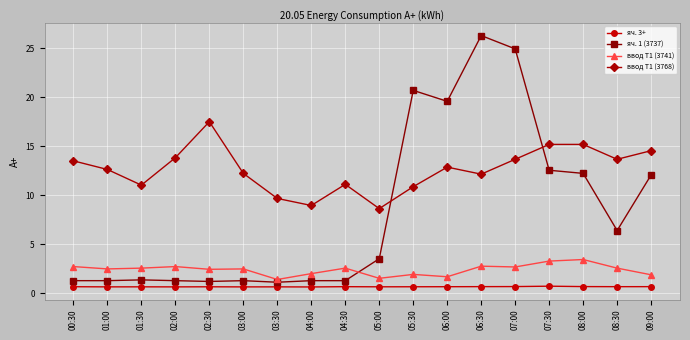

What is the spread (max minus min) of values at 08:00?

14.5